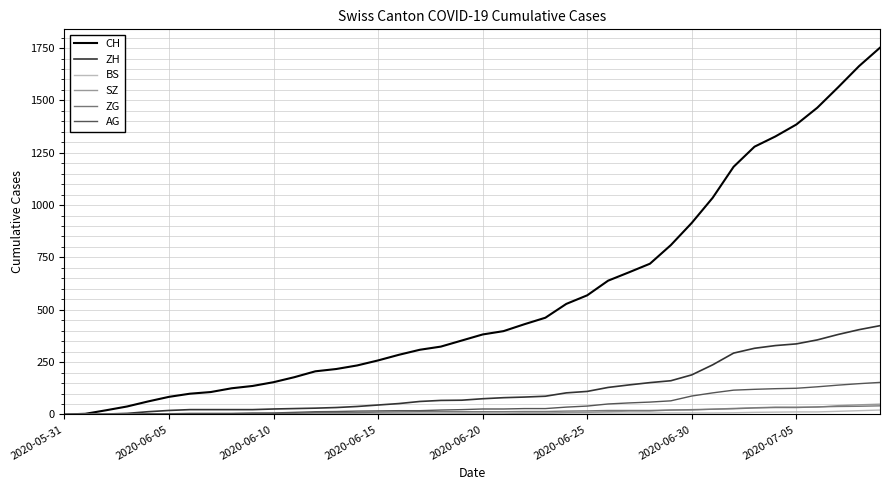

Count the number of categories in the chart.

40